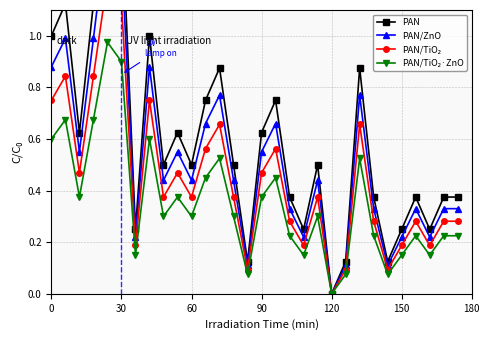

What is the greatest value displayed?

1.6